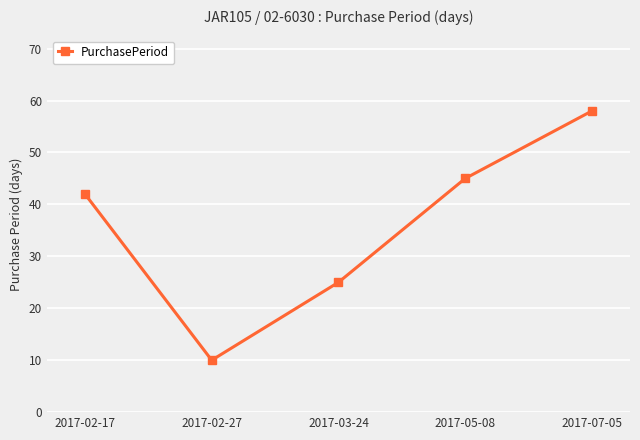

What is the change in value from 2017-03-24 to 2017-05-08?

+20